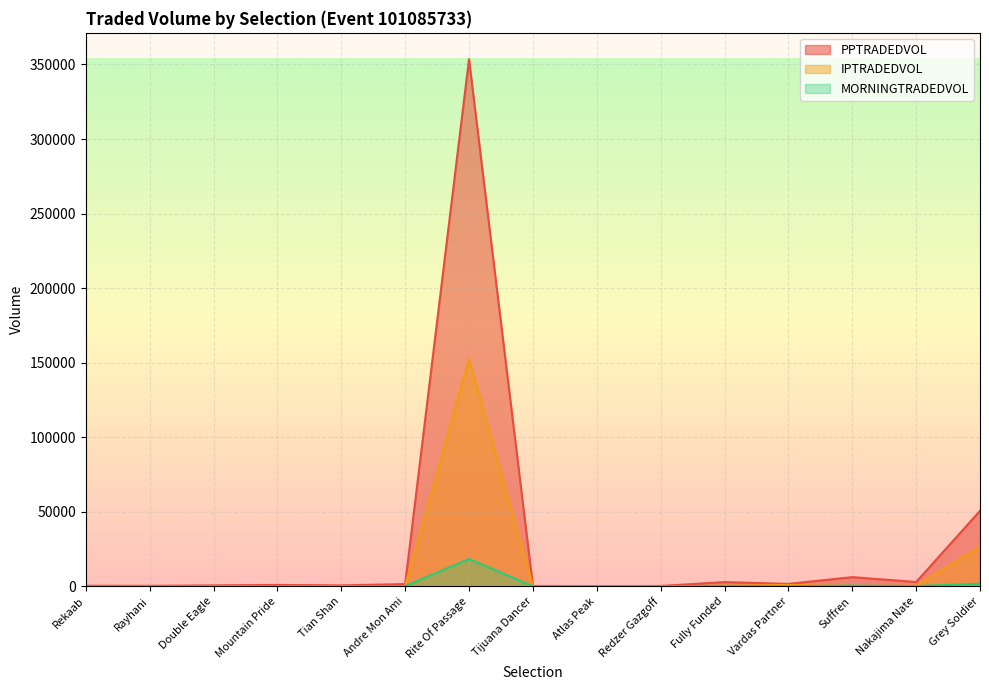

What is the difference between the PPTRADEDVOL values at Atlas Peak and Vardas Partner?

1452.2